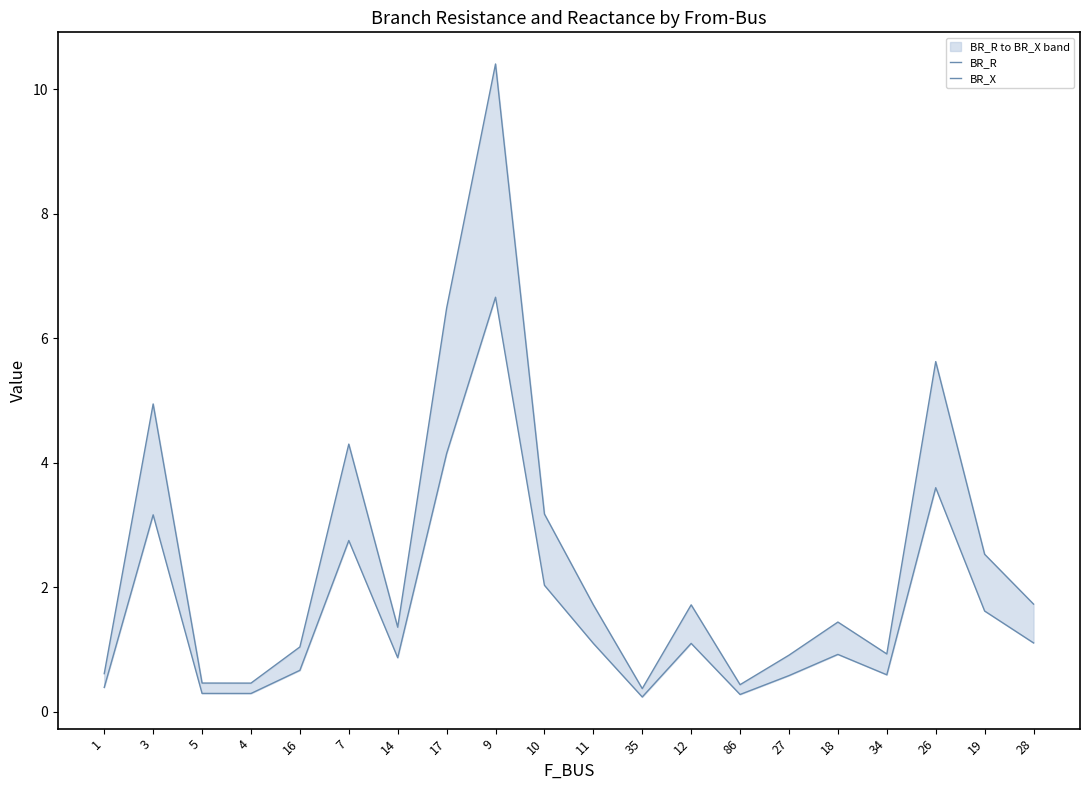

Is the value of BR_X at 4 greater than the value of BR_R at 34?

No